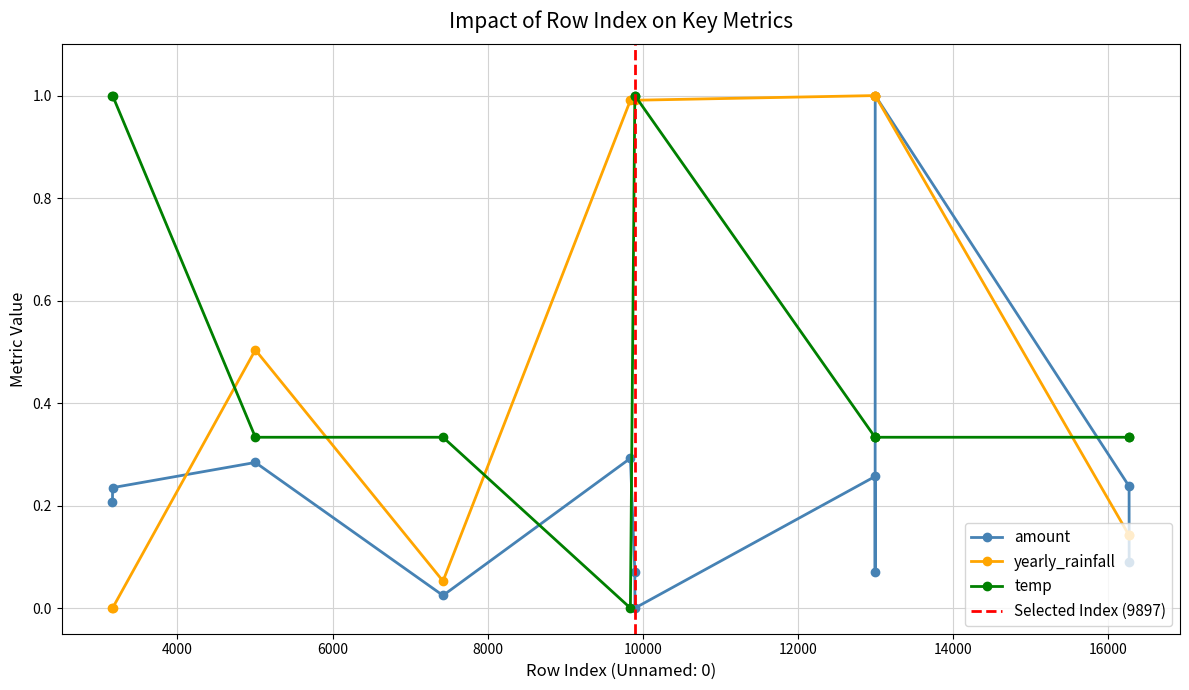

At which category does temp reach its first local valley?

9840